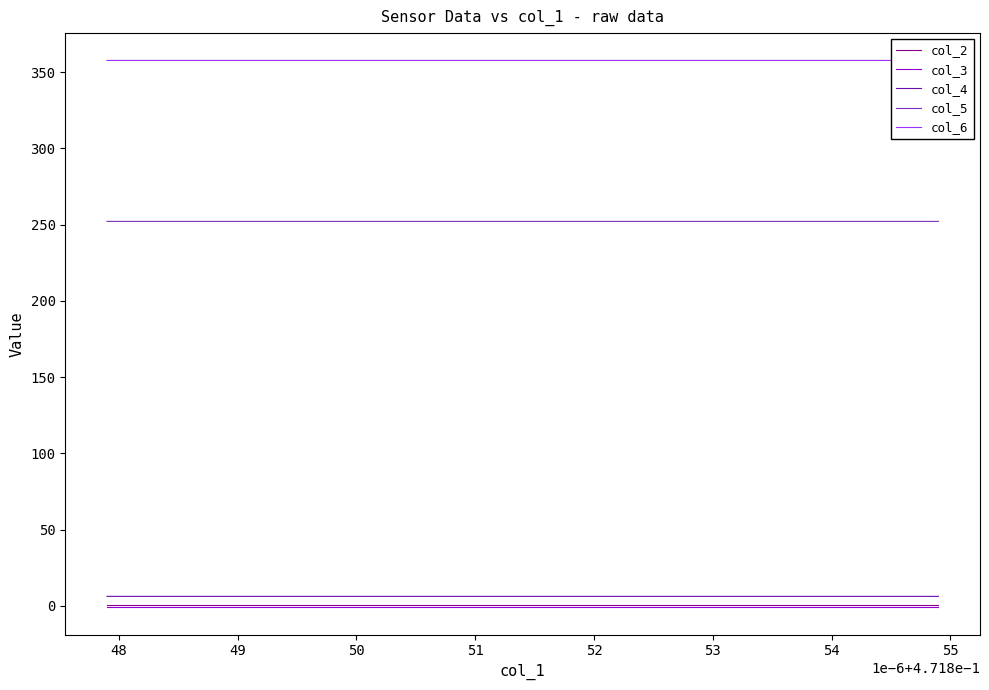

Read the col_3 value at 55.

-0.8